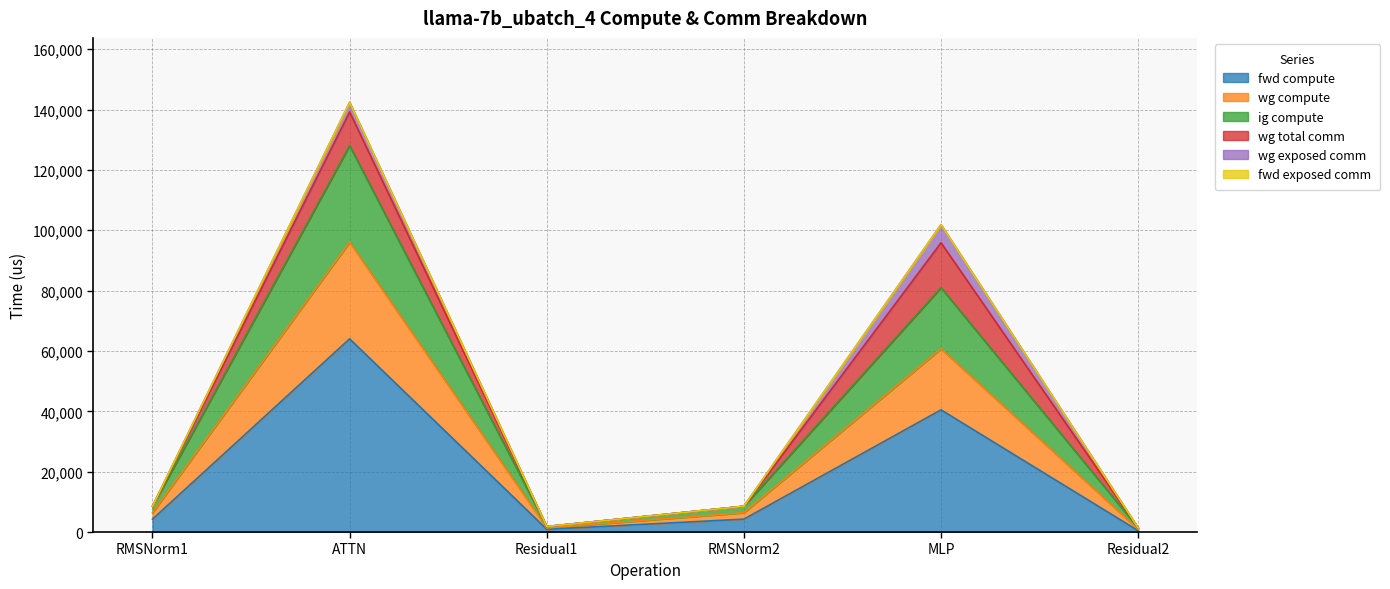

Does the chart display data point markers on the line(s)?

No